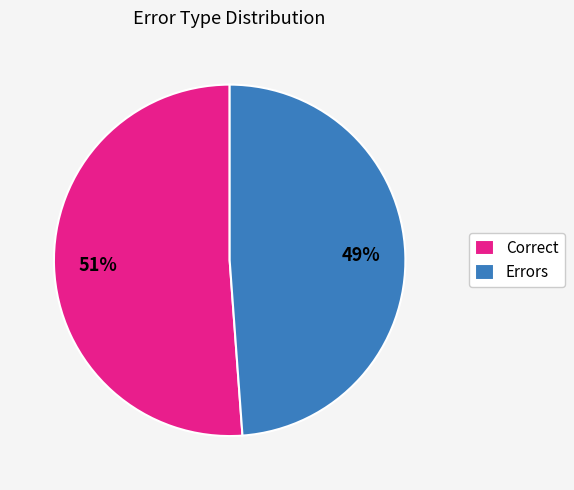

To the nearest percent, what is the average slice percentage?

50%